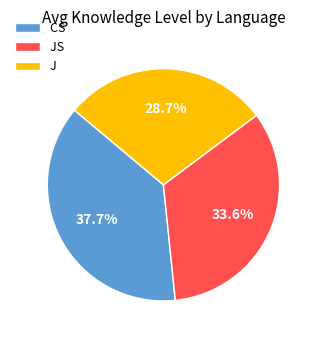

What is the largest slice in the pie chart?

CS